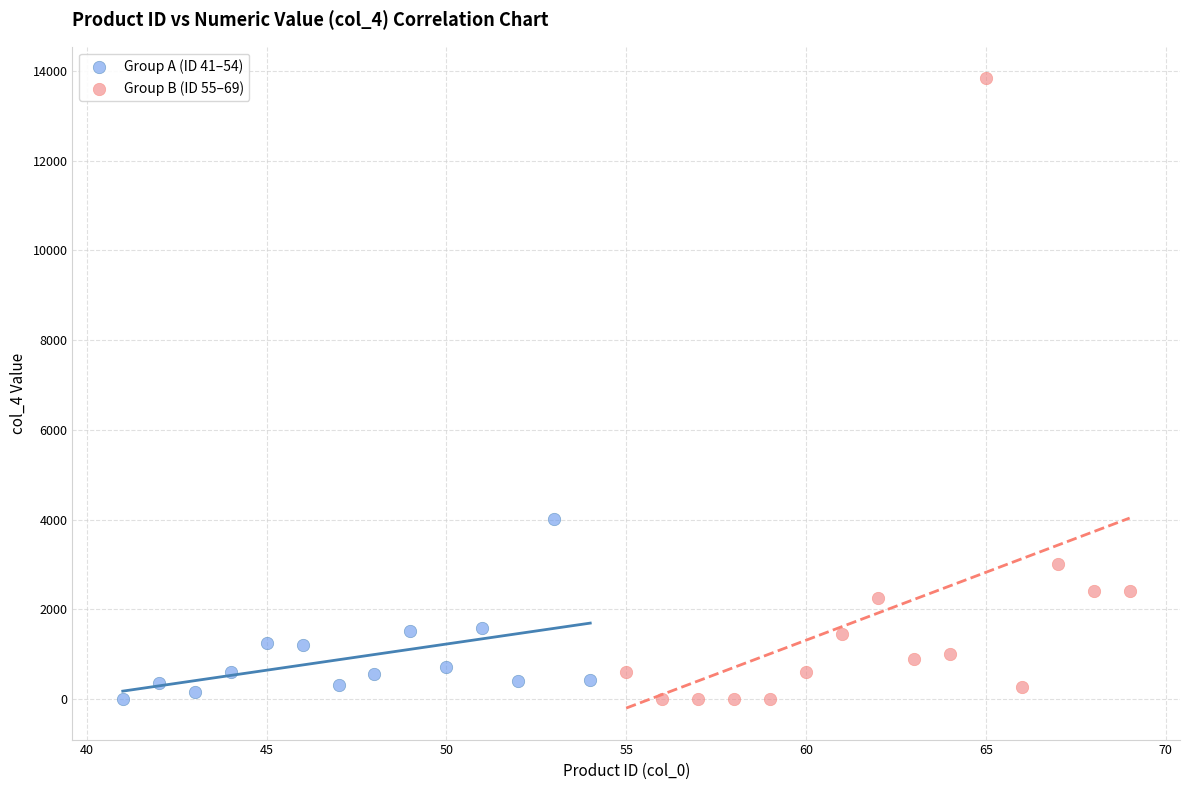

Which series contains the highest Y value?

Group B (ID 55–69)